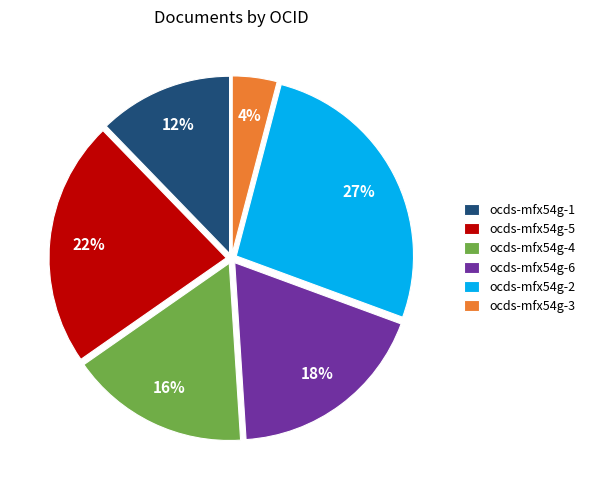

To the nearest percent, what portion does ocds-mfx54g-5 represent?

22%